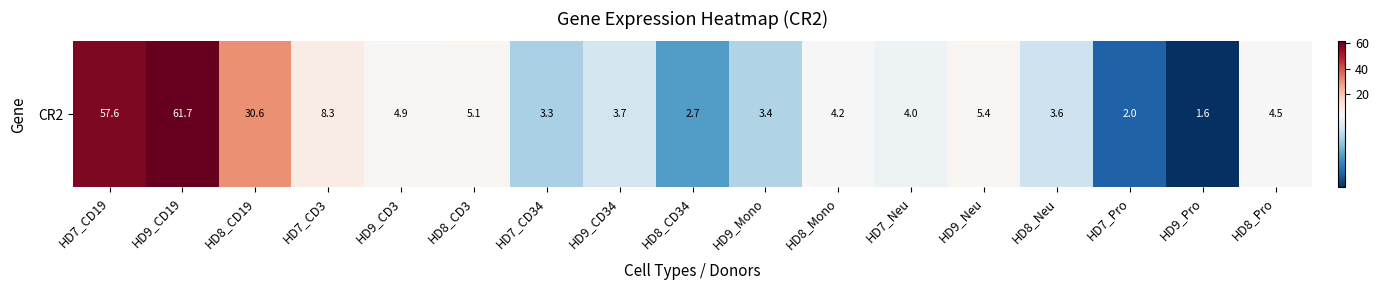

List the labels in order of value, smallest first.

HD9_Pro, HD7_Pro, HD8_CD34, HD7_CD34, HD9_Mono, HD8_Neu, HD9_CD34, HD7_Neu, HD8_Mono, HD8_Pro, HD9_CD3, HD8_CD3, HD9_Neu, HD7_CD3, HD8_CD19, HD7_CD19, HD9_CD19